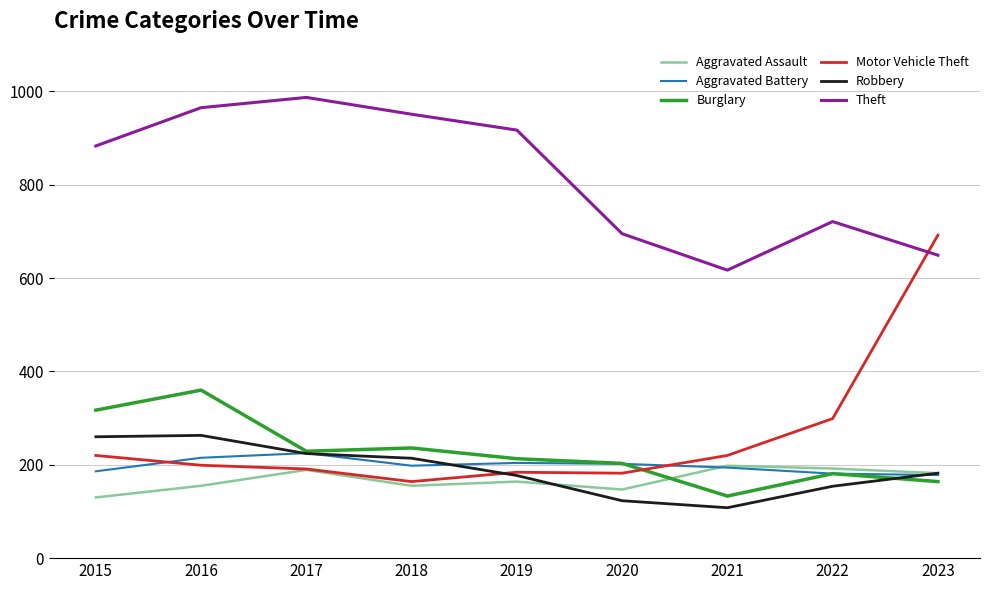

Where is Motor Vehicle Theft nearest to the value 428?

2022